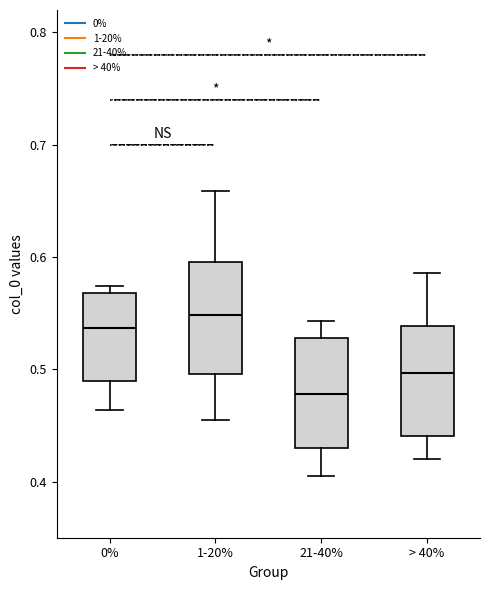

Reading left to right, transcribe this box plot: for each box, give where its median line is, the range the box spans, and where its two whiskers end, as read against the y-axis. The values are not printed on the chart, so give them approximately, as read against the axis.

0%: median 0.54, box 0.49 to 0.57, whiskers 0.46 to 0.57 (just above the box's upper edge)
1-20%: median 0.55, box 0.50 to 0.60, whiskers 0.45 to 0.66
21-40%: median 0.48, box 0.43 to 0.53, whiskers 0.41 to 0.54
> 40%: median 0.50, box 0.44 to 0.54, whiskers 0.42 to 0.59